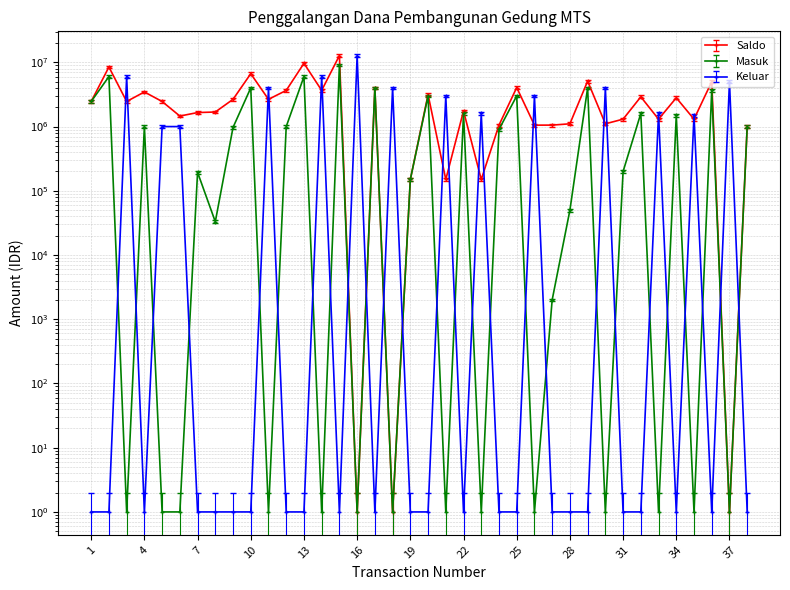

Does the chart have visible grid lines?

Yes